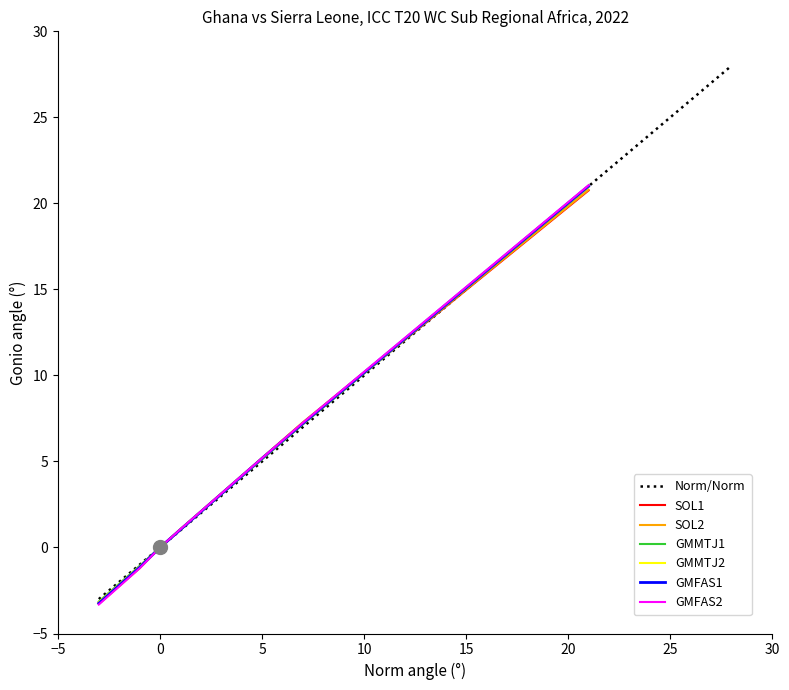

Does the chart display data point markers on the line(s)?

No